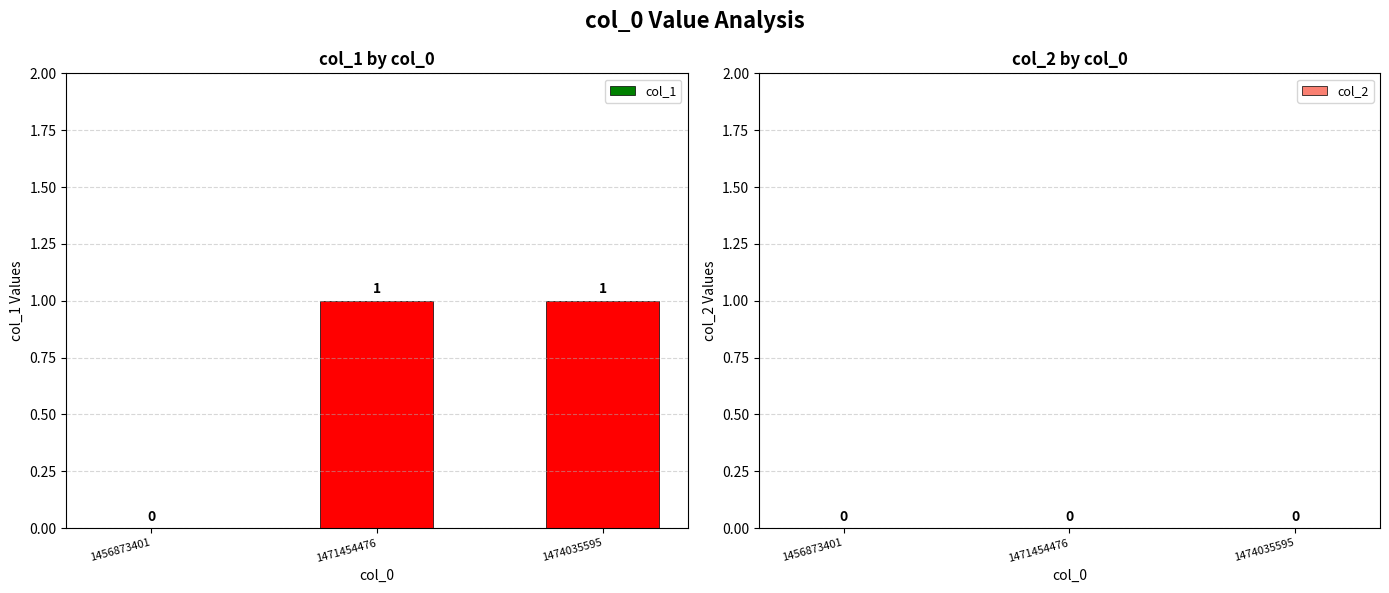

What is the change in value from 1456873401 to 1474035595?

+1